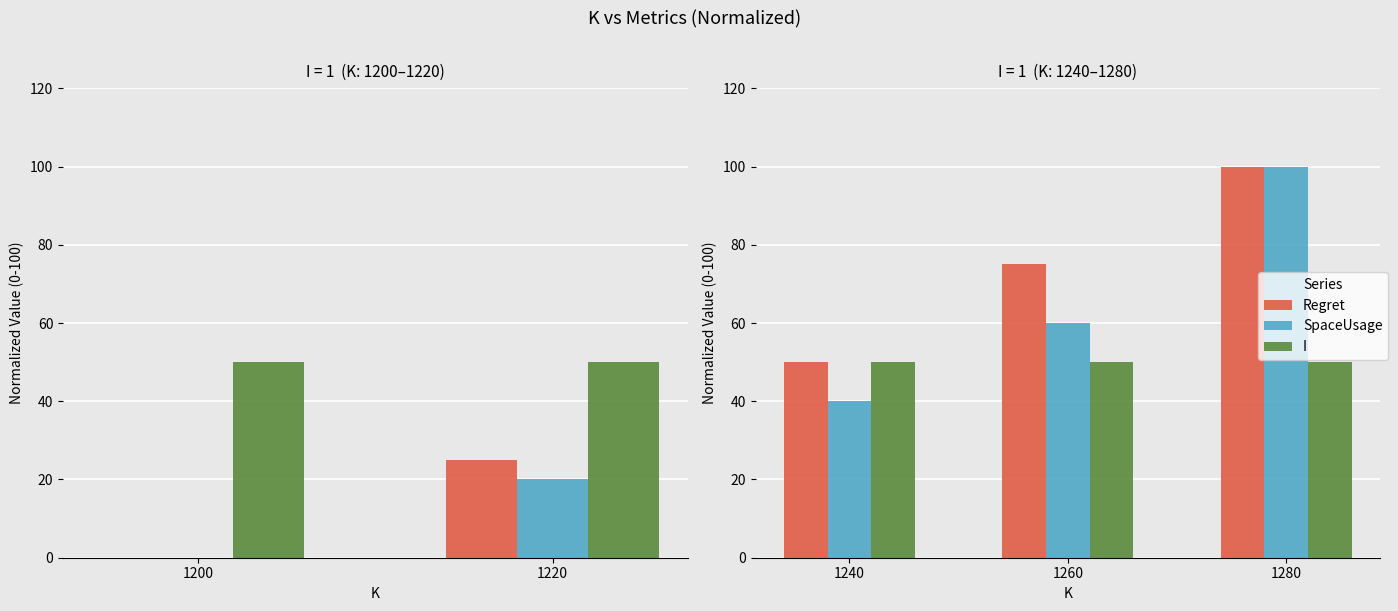

What are all the series names shown in the legend?

Regret, SpaceUsage, I